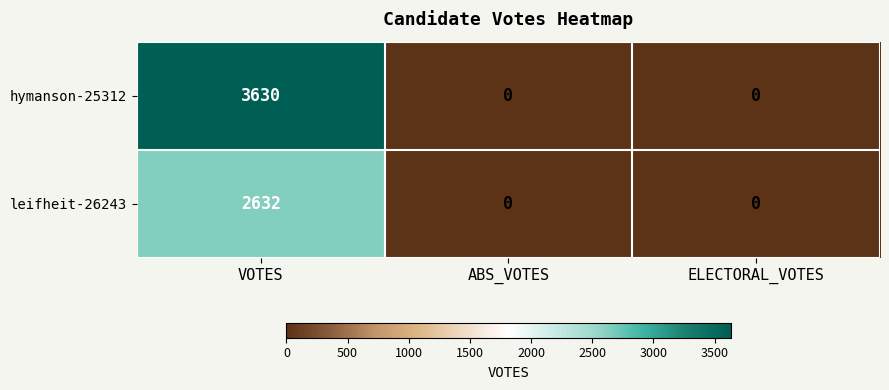

Which series has the widest spread of values?

hymanson-25312